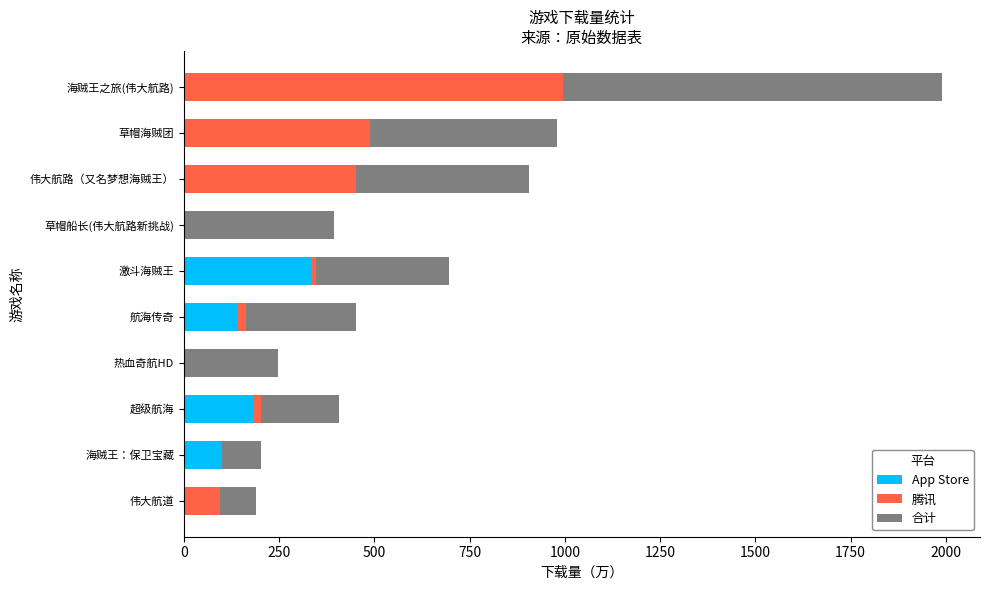

What is the sum of all App Store values?

758.0